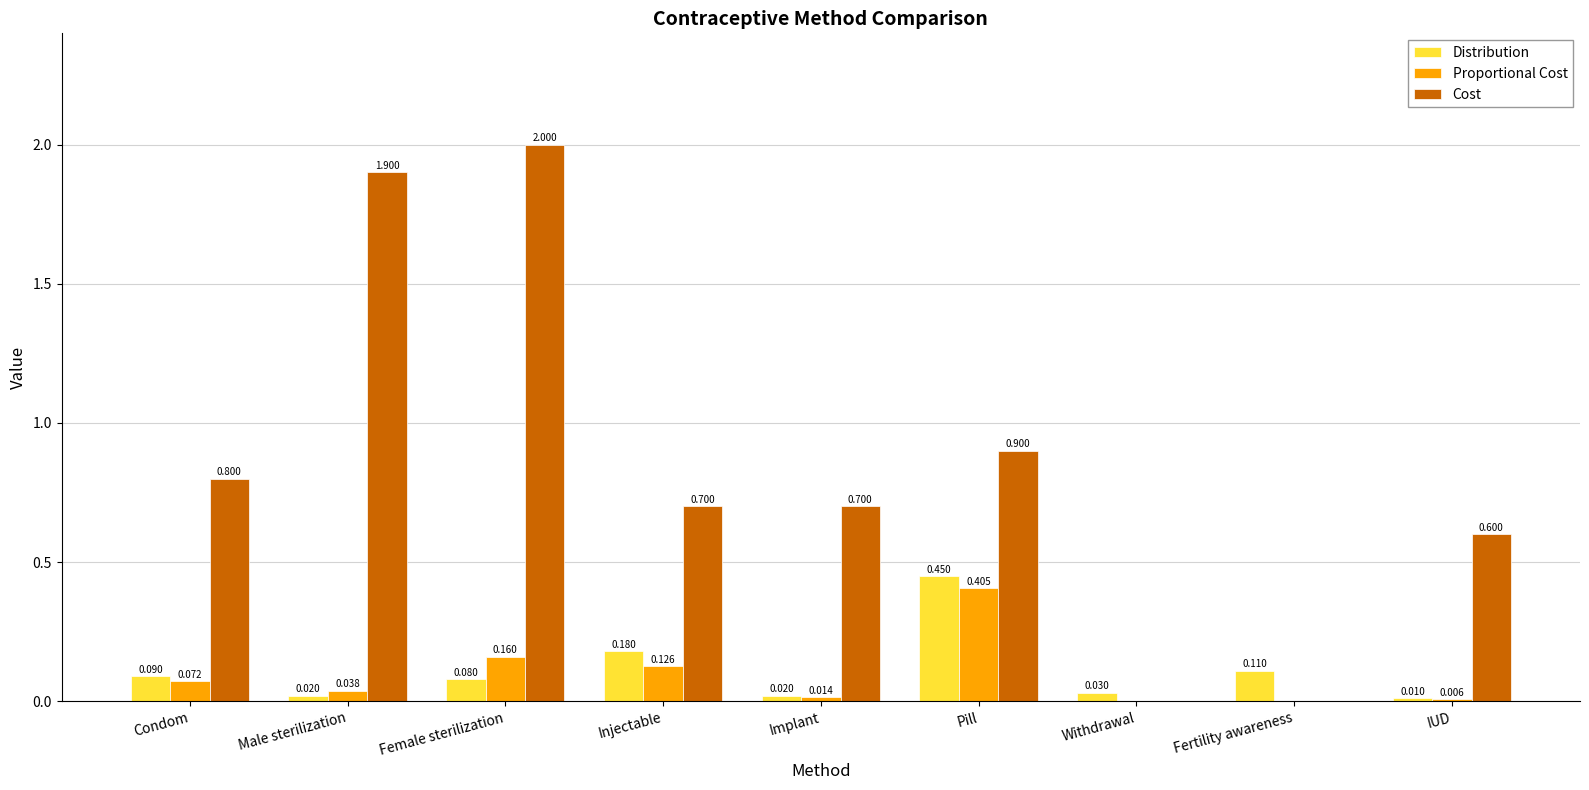

The Cost series shows 1.9 at Male sterilization. True or false?

True